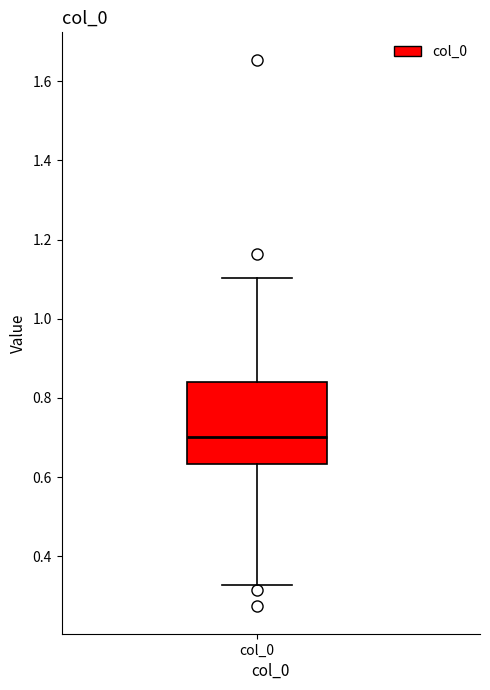

Read this box plot against the y-axis: the position of the median line, the range covered by the box, and the ends of both whiskers. The values are not printed on the chart, so give them approximately, as read against the axis.

median 0.70, box 0.64 to 0.84, whiskers 0.32 to 1.10